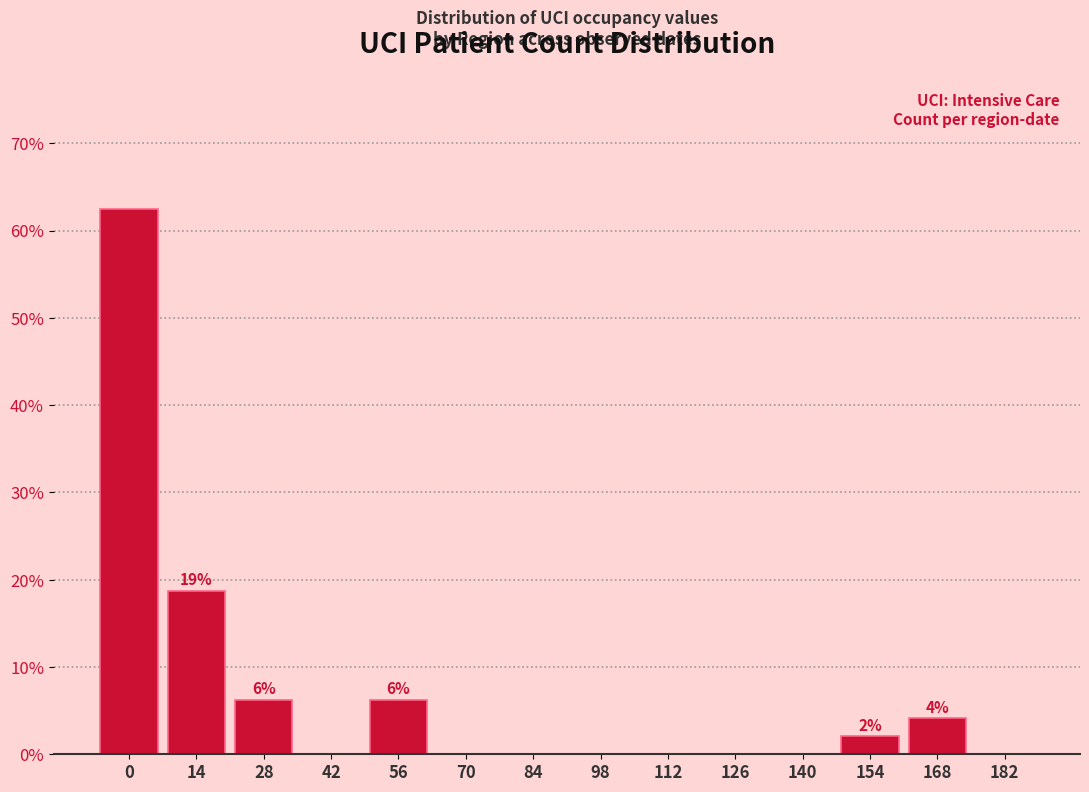

The chart shows a value of 0.0 at 140. True or false?

True